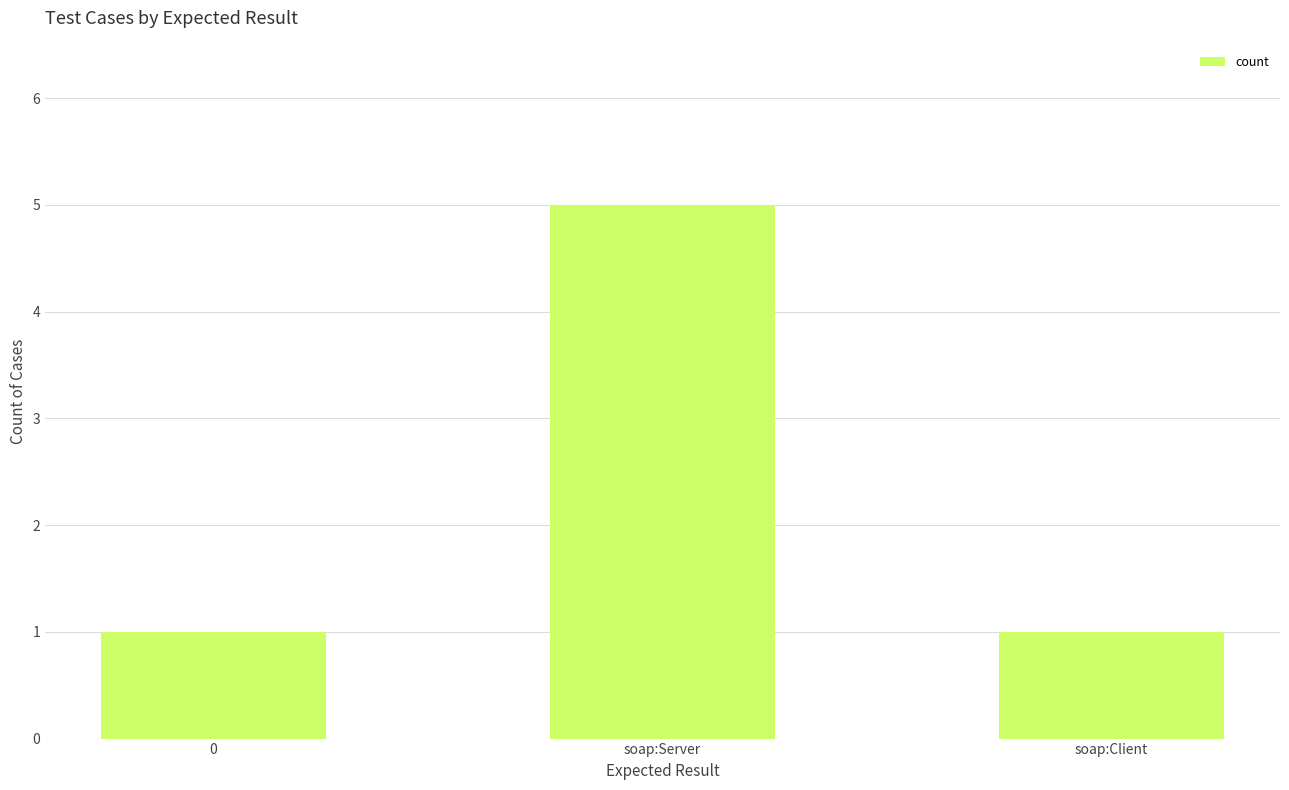

Is it true that the value at soap:Client is 1?

True